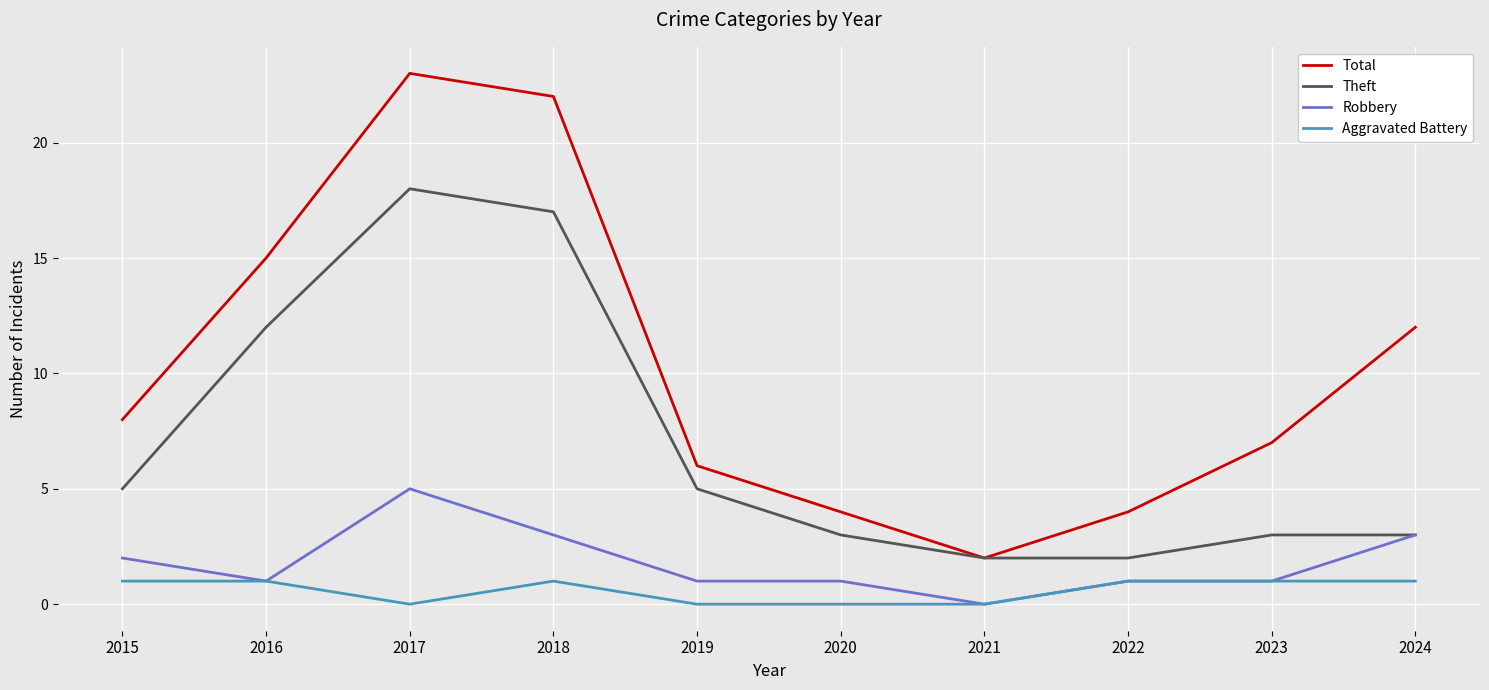

How many lines are shown in the chart?

4